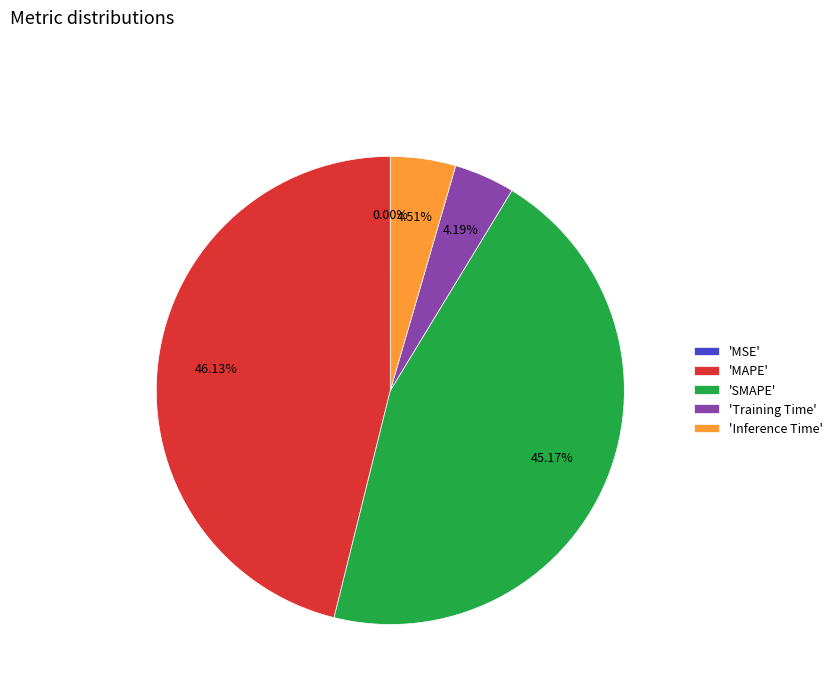

Approximately how many times larger is the value at 'SMAPE' compared to 'MAPE'?

1.0